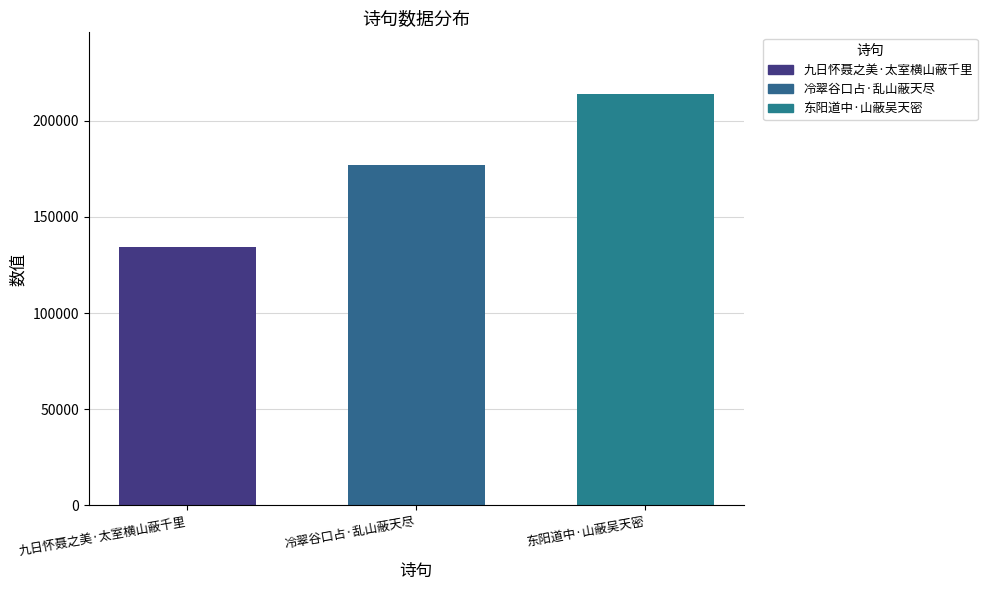

List the labels in order of value, largest first.

东阳道中·山蔽吴天密, 冷翠谷口占·乱山蔽天尽, 九日怀聂之美·太室横山蔽千里